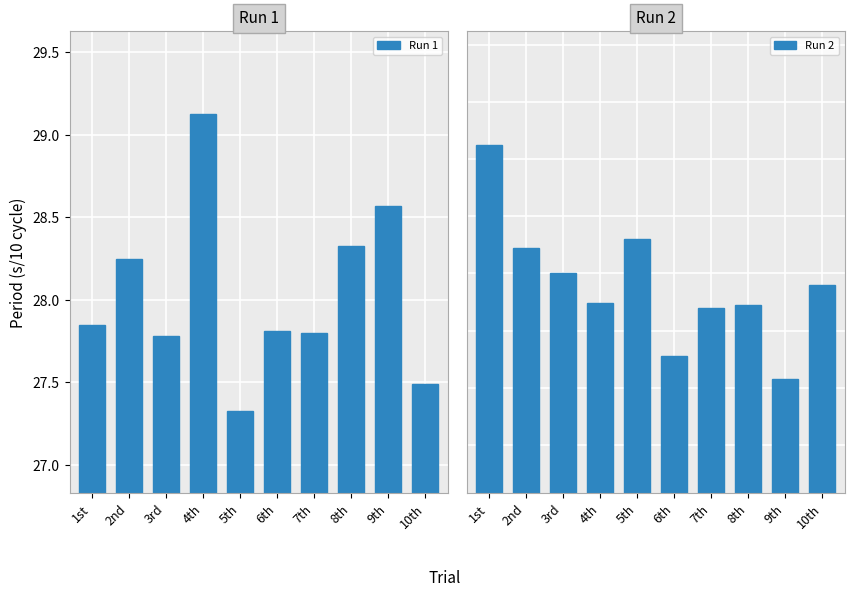

What is the average value of the Run 1 series?

28.0